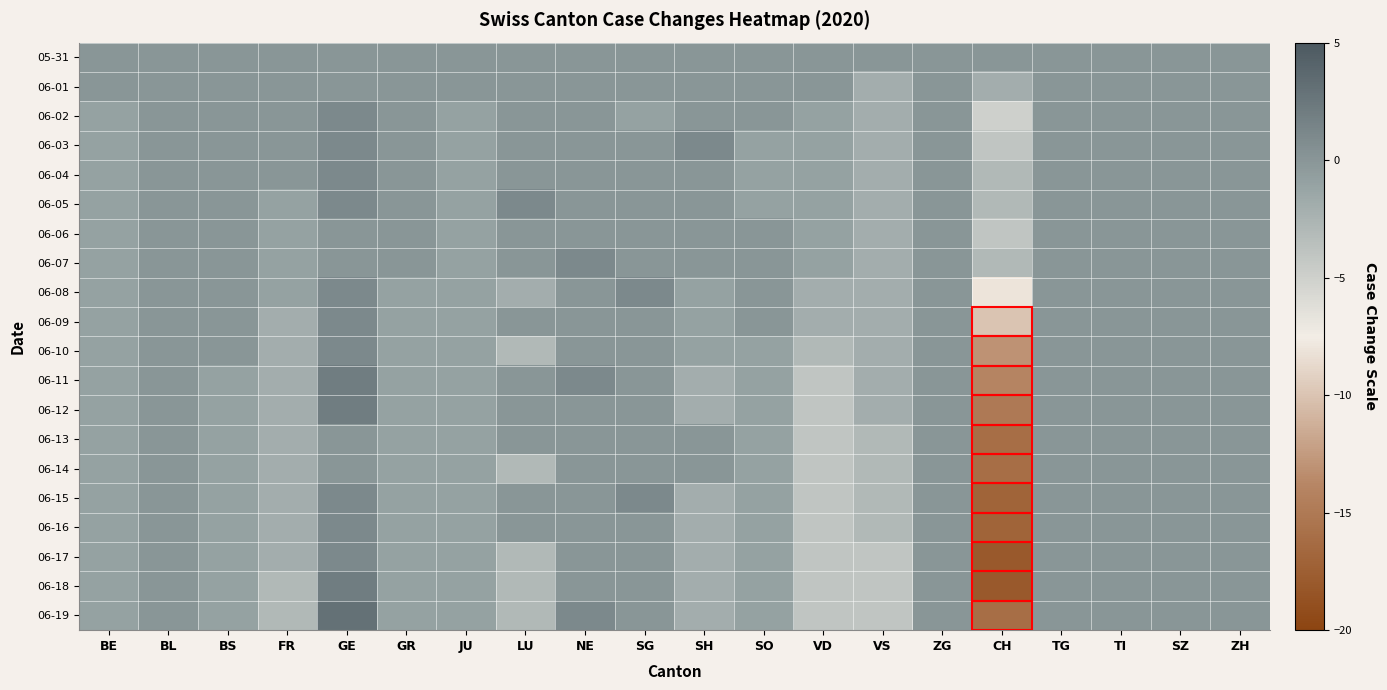

Between ZG and BS, which is larger?

ZG